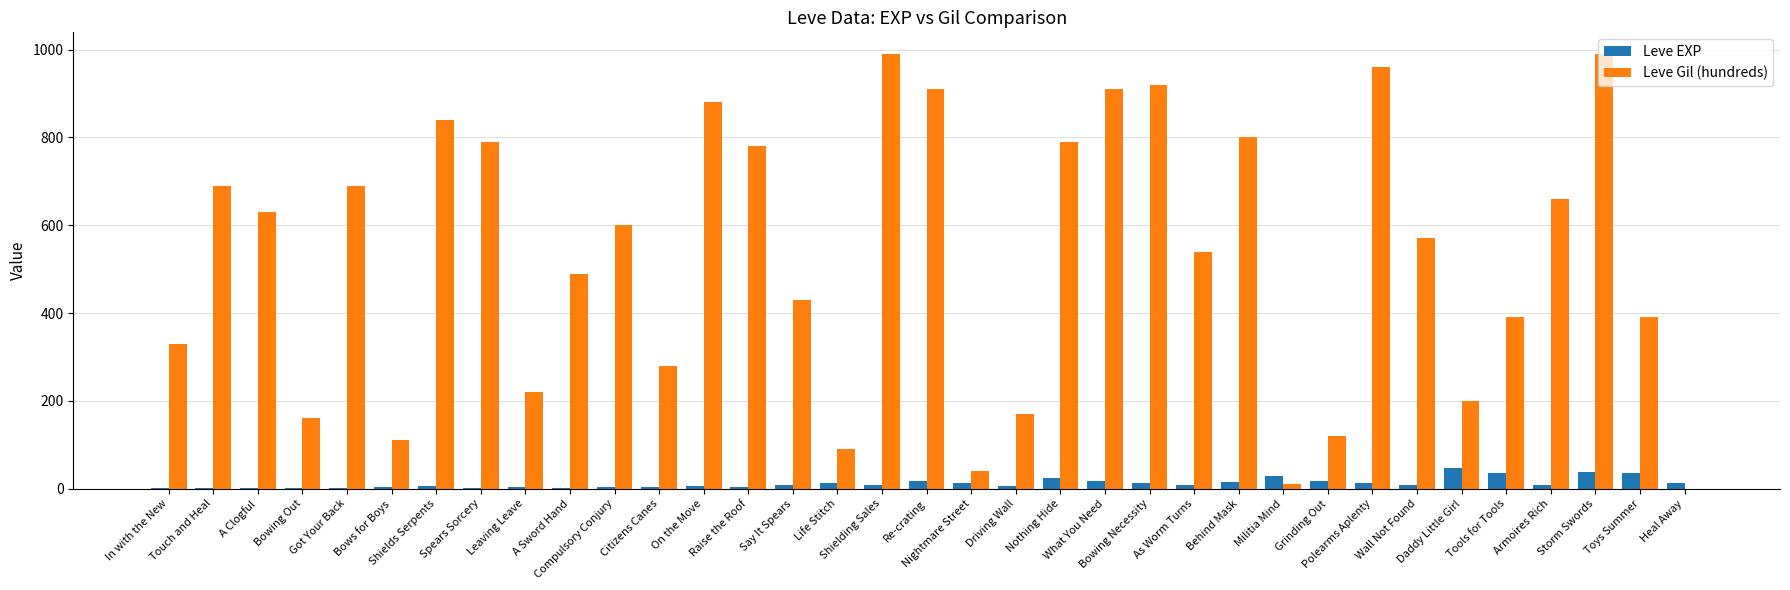

Is the value of Leve EXP at Spears Sorcery greater than the value of Leve Gil (hundreds) at Life Stitch?

No